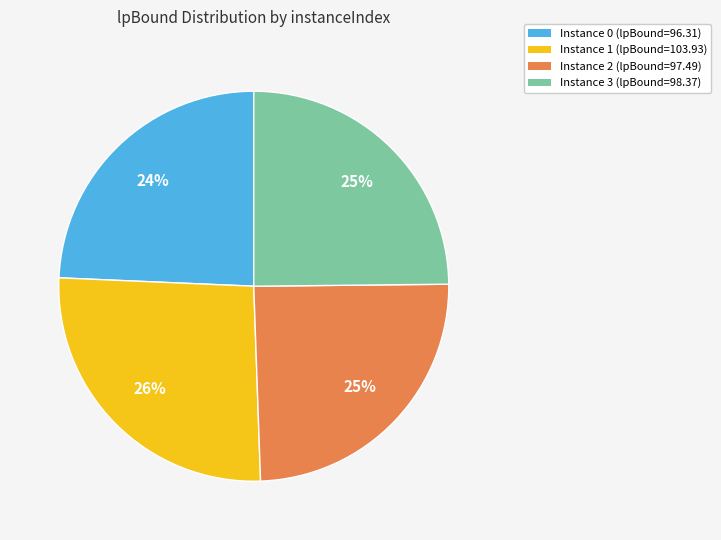

Is Instance 2 (lpBound=97.49) the majority of the pie?

No